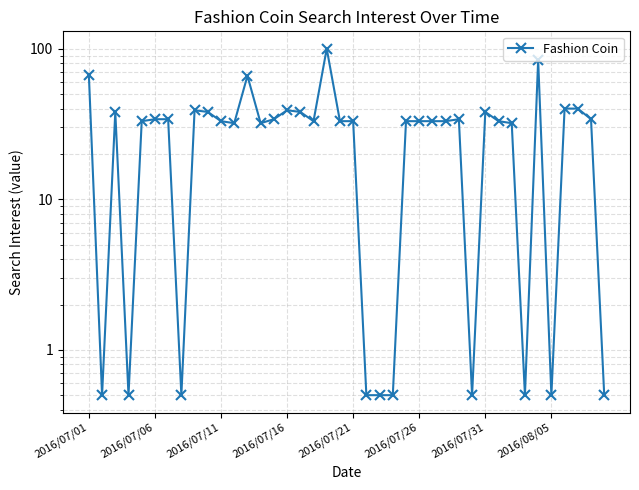

The chart shows a value of 0.5 at 22. True or false?

True